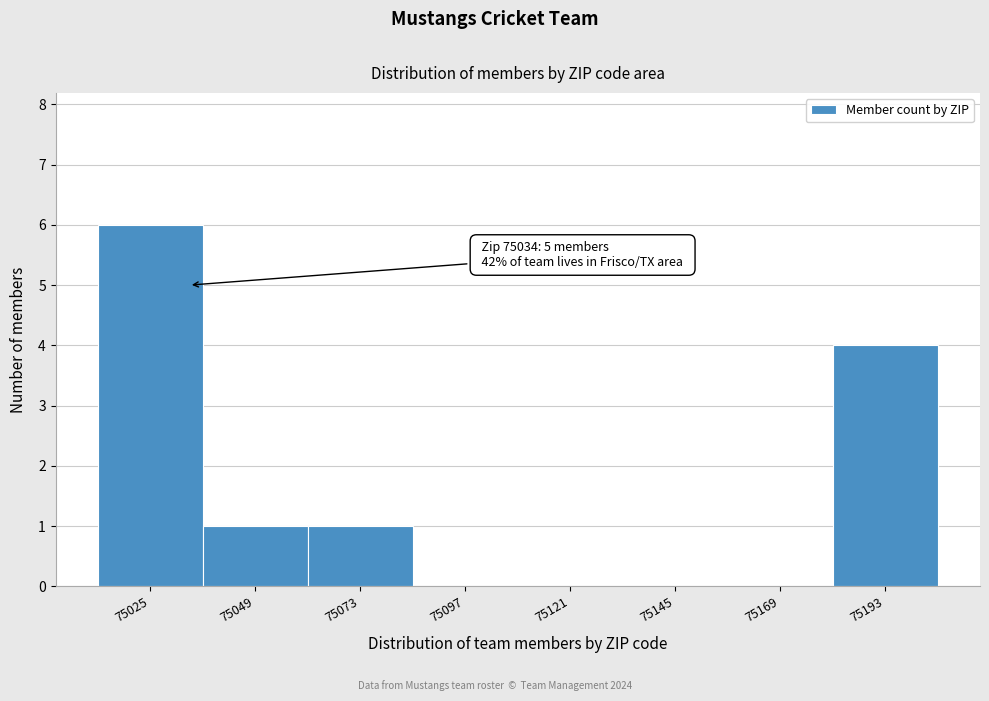

Which range on the x-axis has the tallest bar?

75015 to 75035